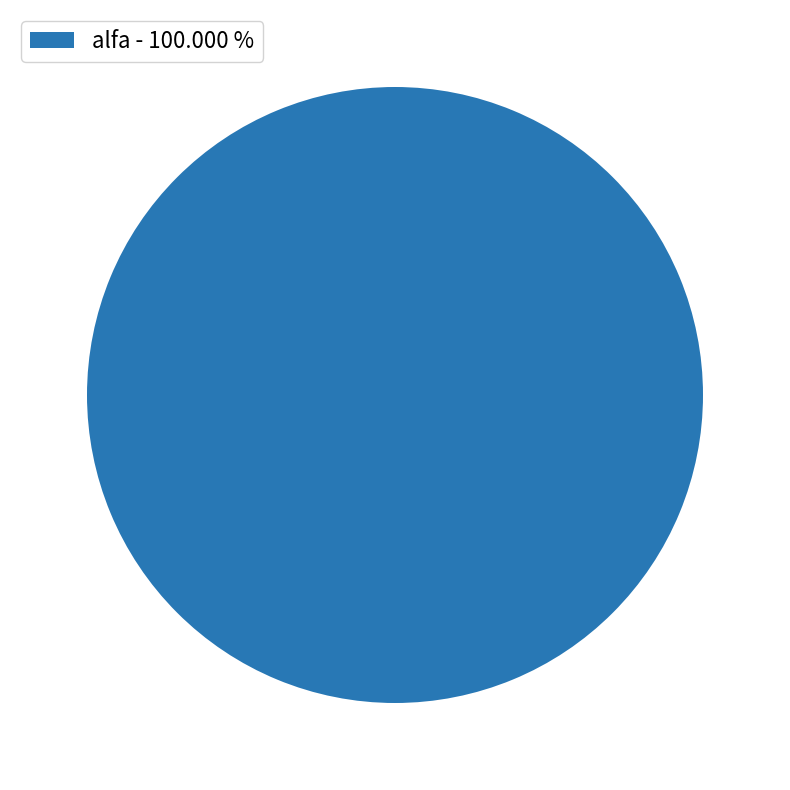

Rank the categories by value from lowest to highest.

alfa - 100.000 %